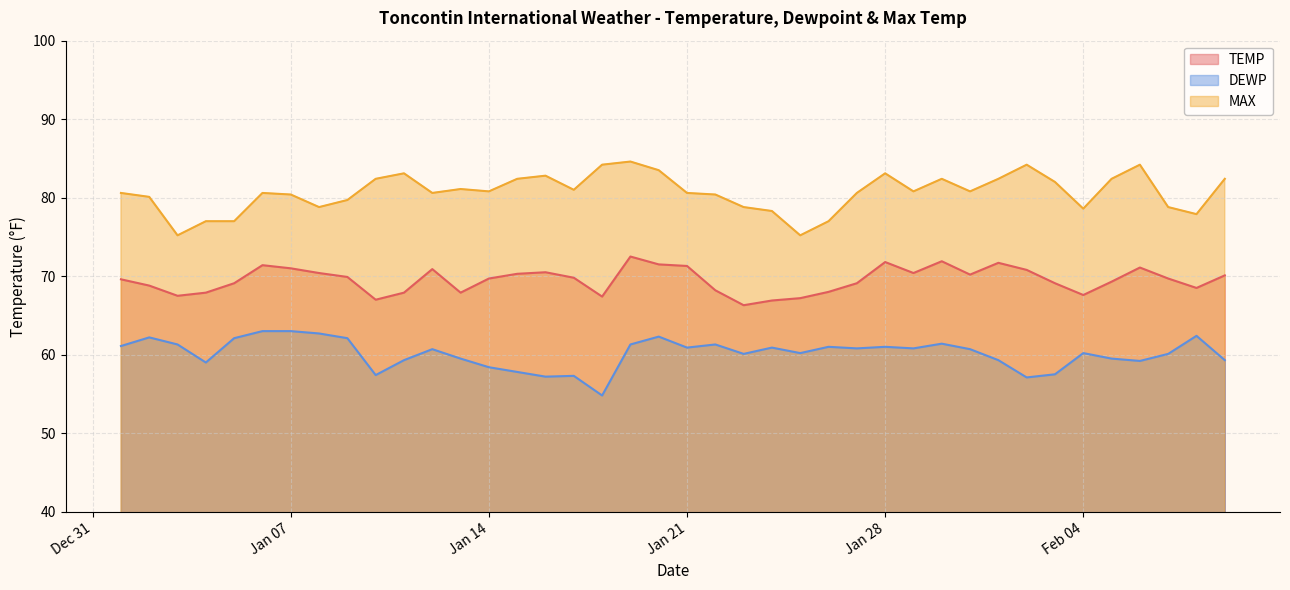

What is the spread (max minus min) of values at 2025-01-20?

21.2